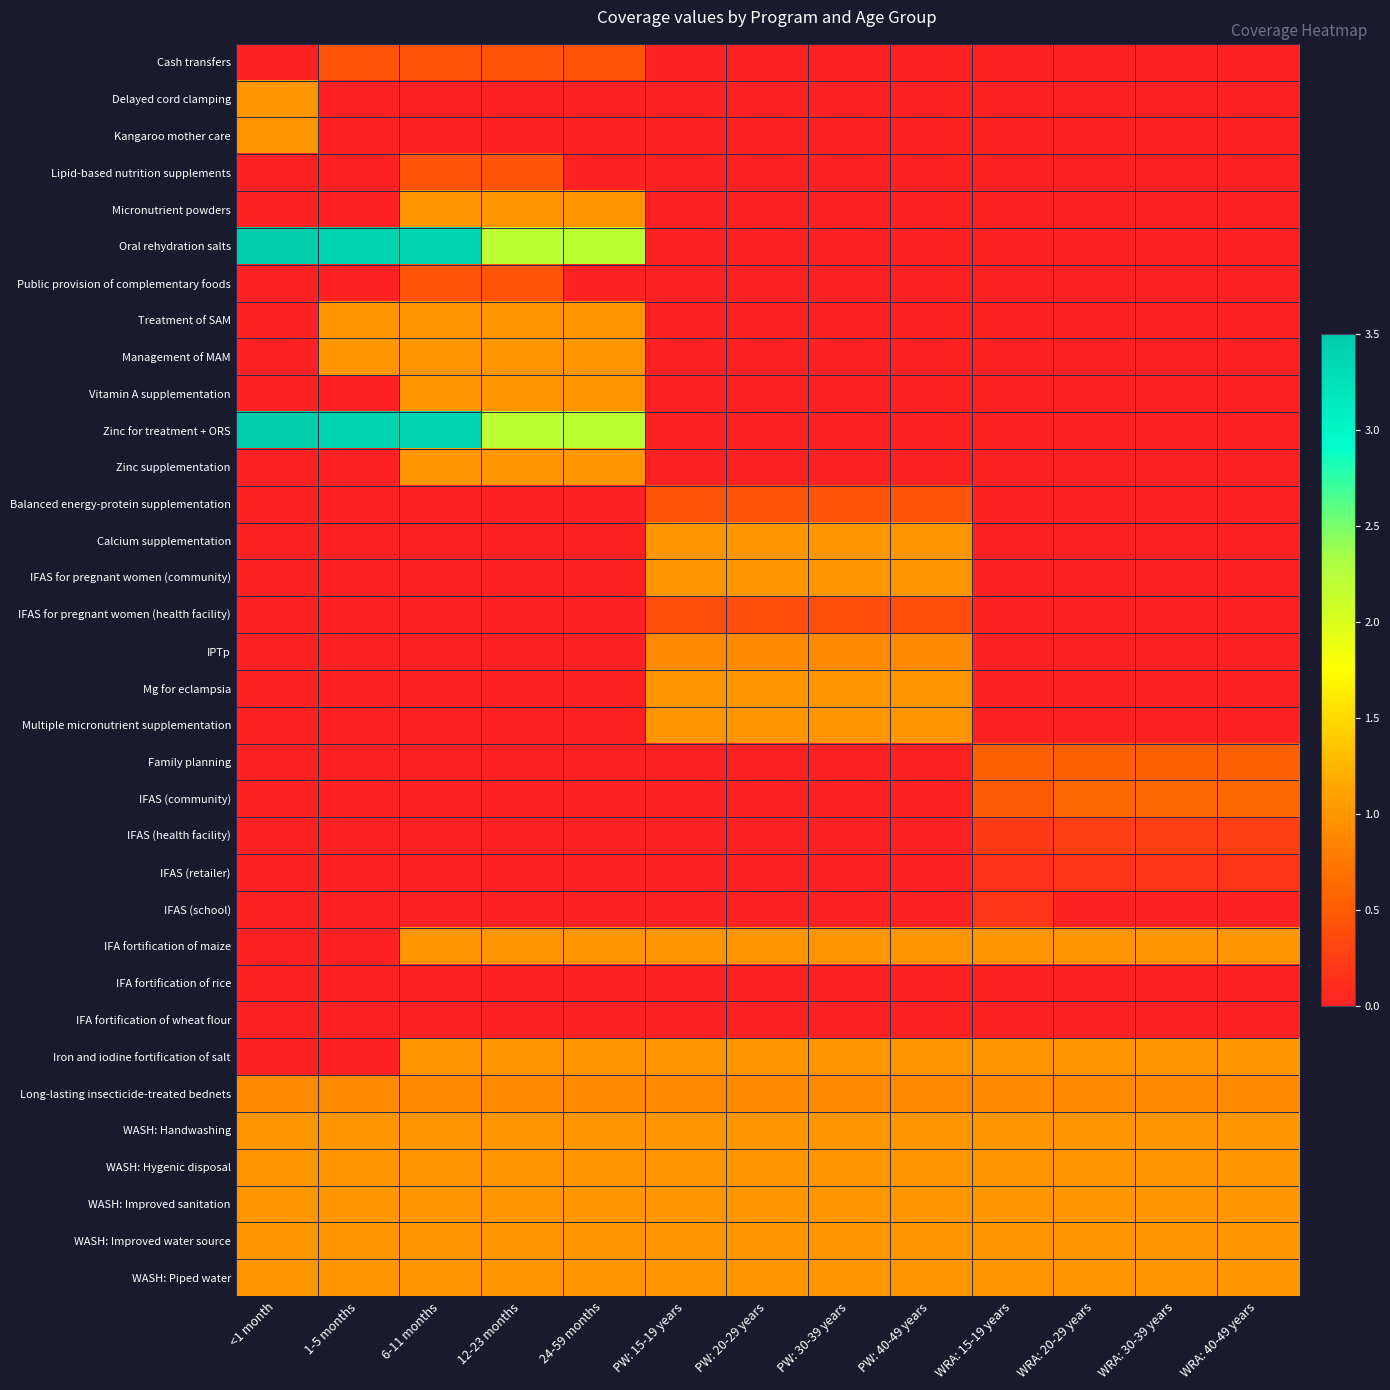

Count the number of data series in this chart.

34